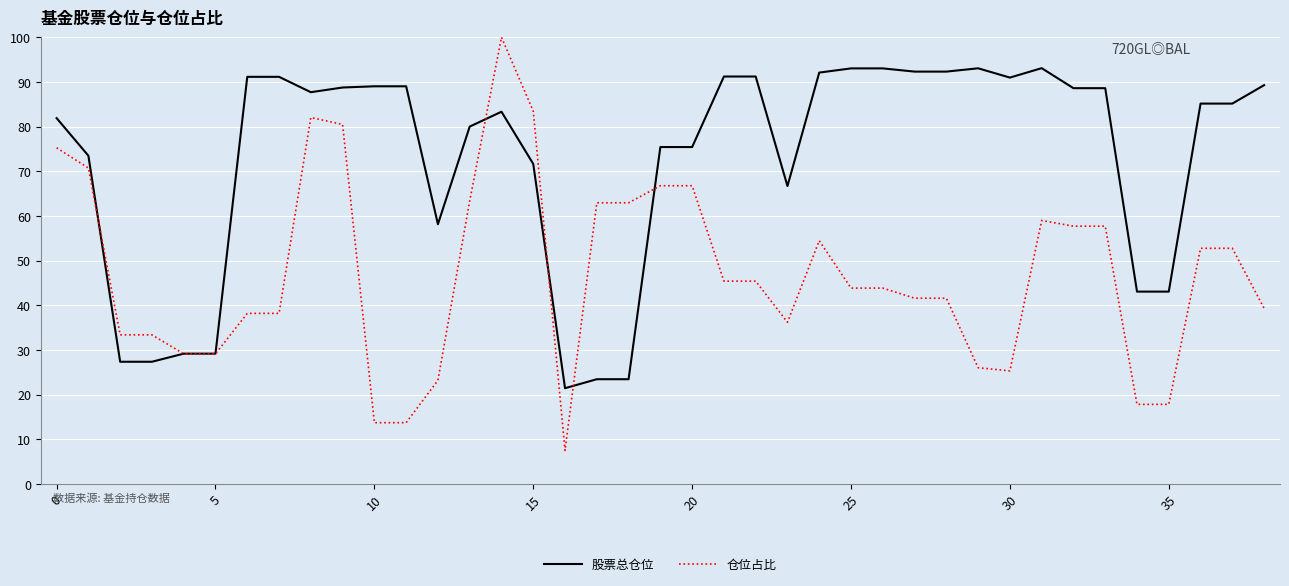

After their last crossing, which series has the higher values: 仓位占比 or 股票总仓位?

股票总仓位